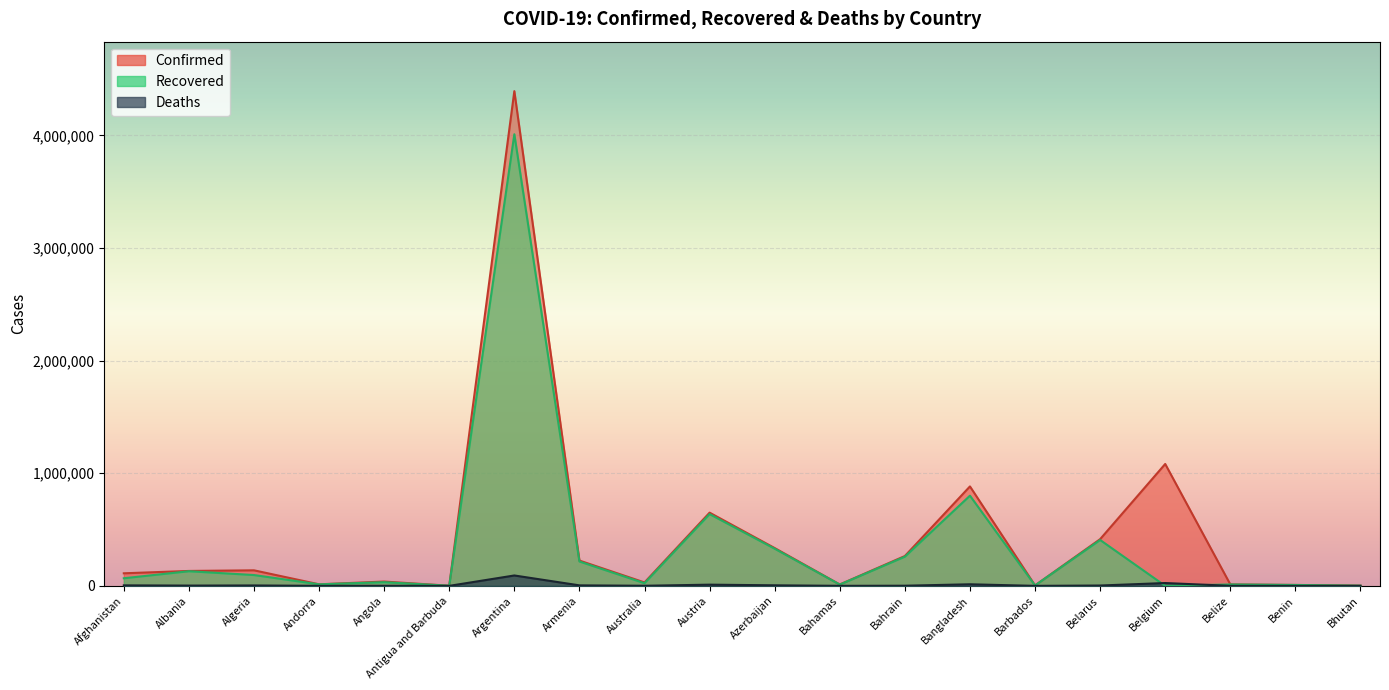

How many values in the Confirmed series exceed 132509?

9